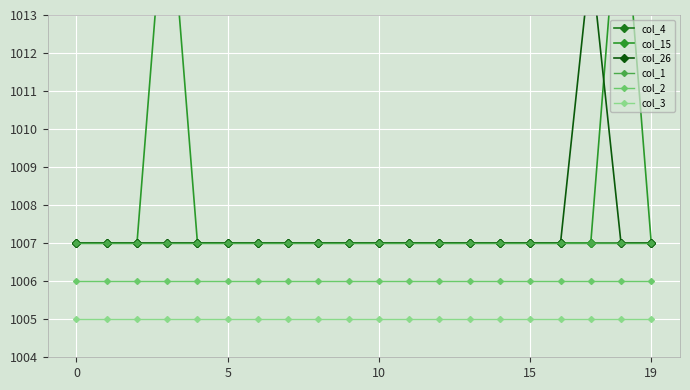

Is it true that col_26 equals 251.0 at 5?

False